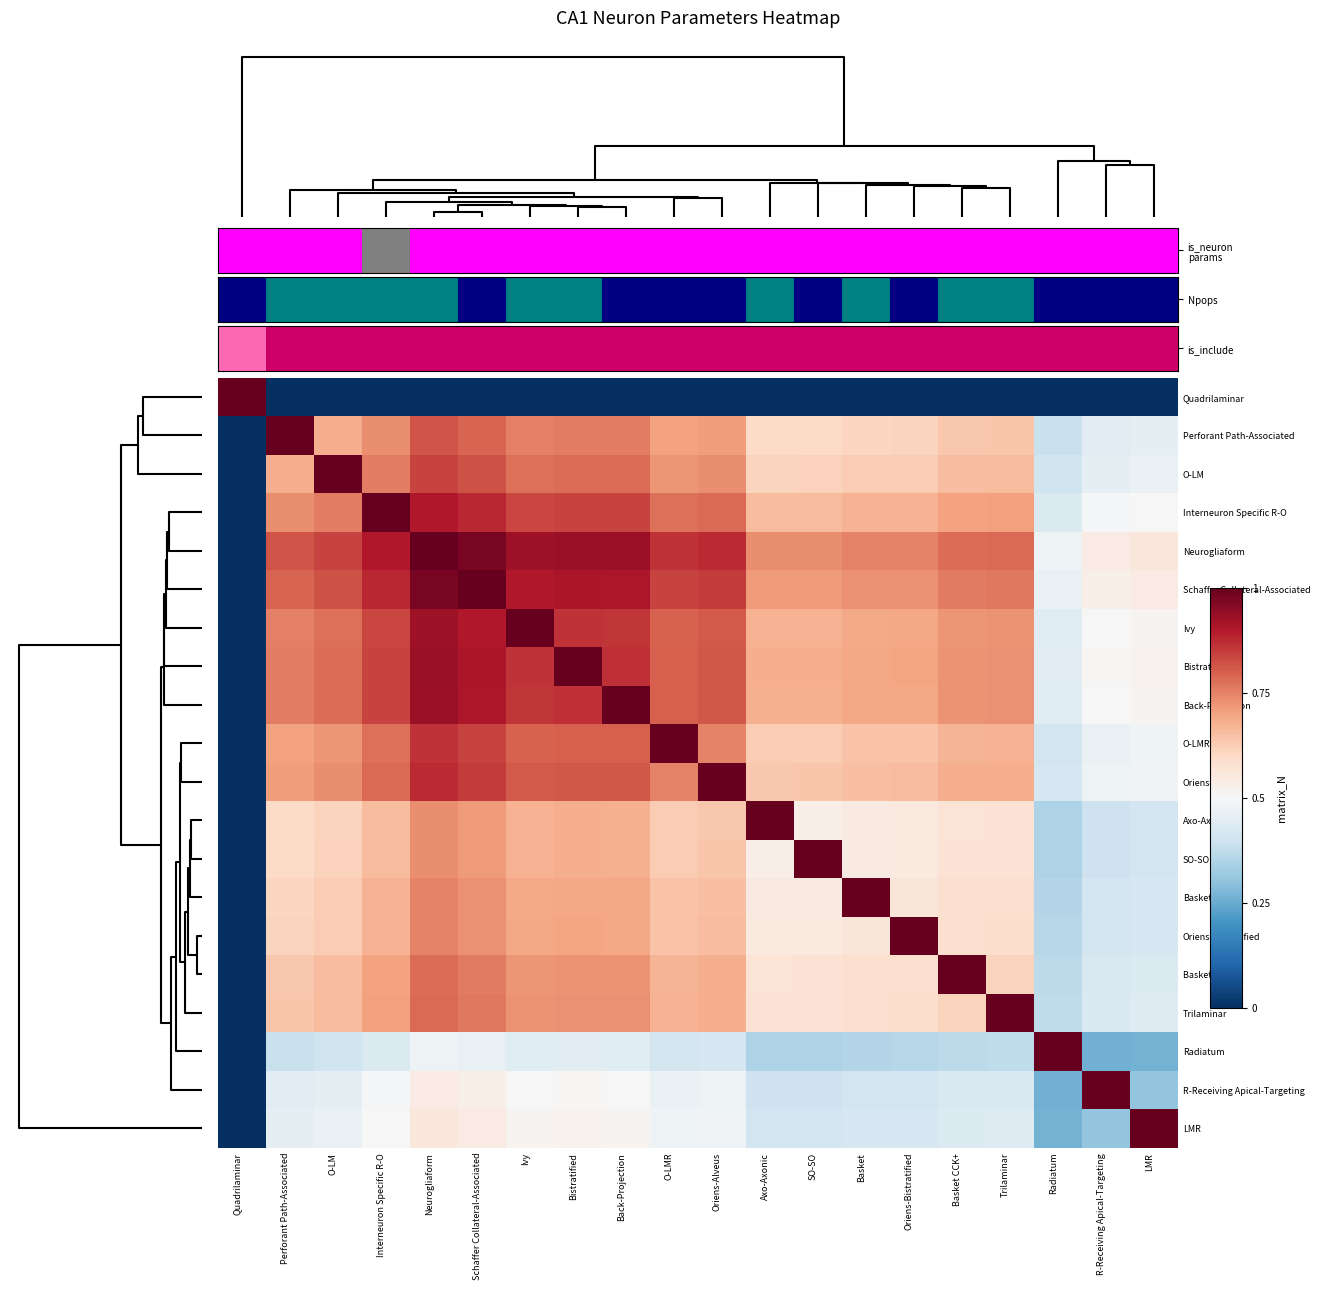

Which has a higher value, LMR or Bistratified?

LMR